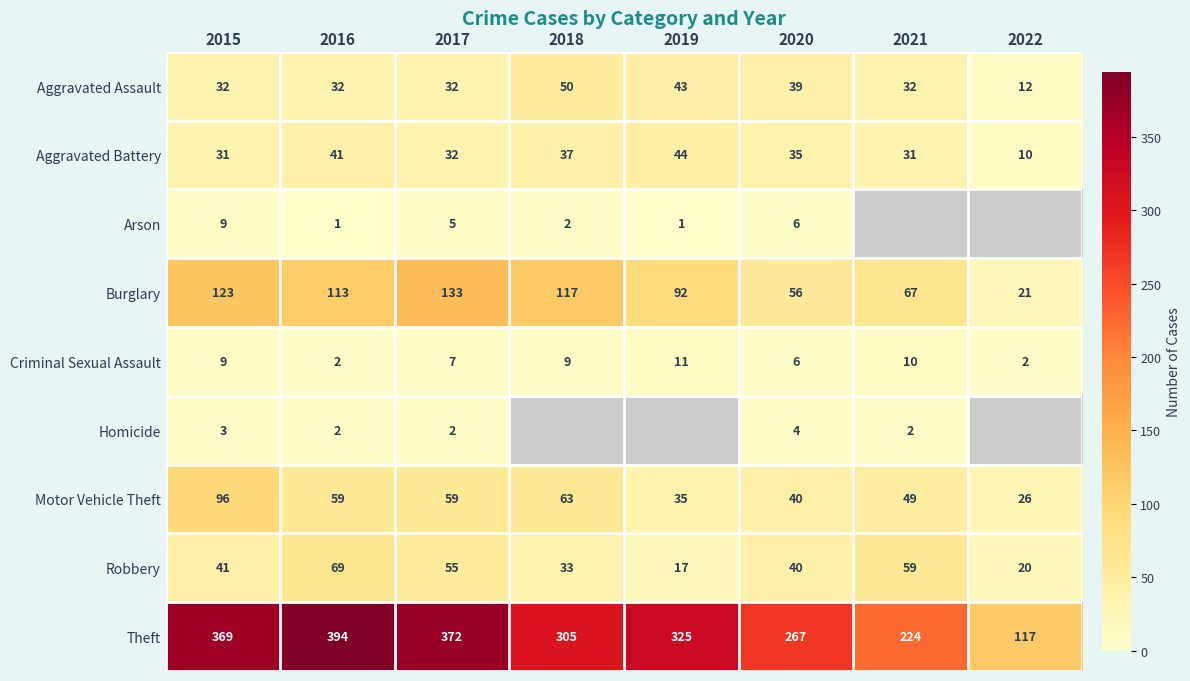

What is the difference between the maximum and minimum values in the Motor Vehicle Theft series?

70